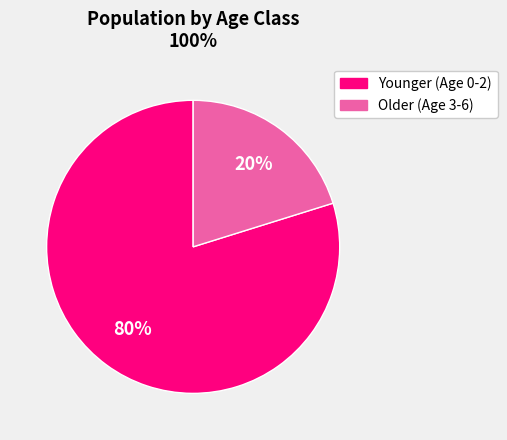

Is there a majority slice in this chart?

Yes